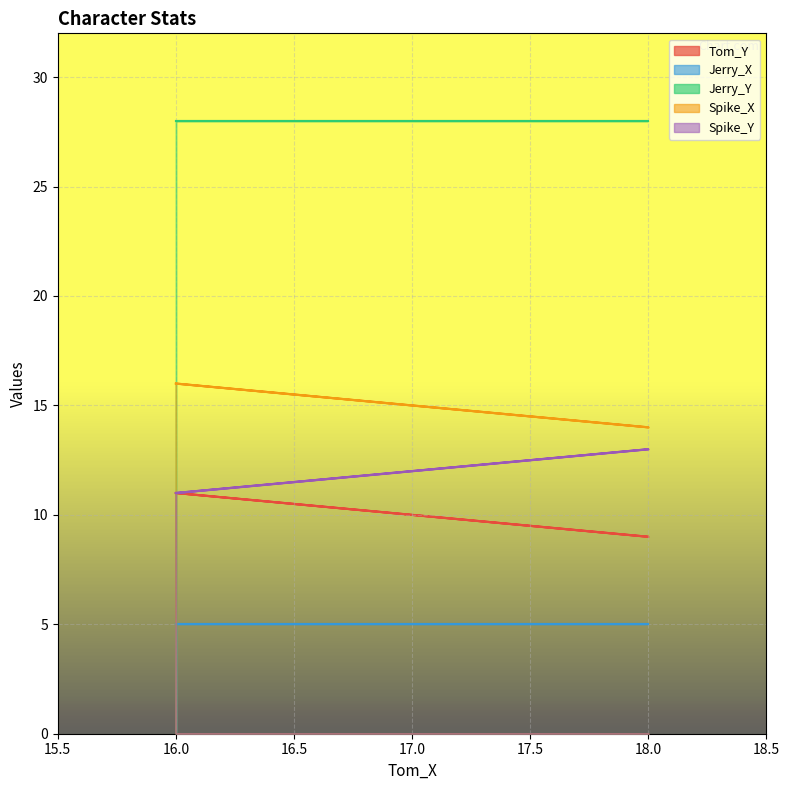

At which category is the sum across all series the highest?

16